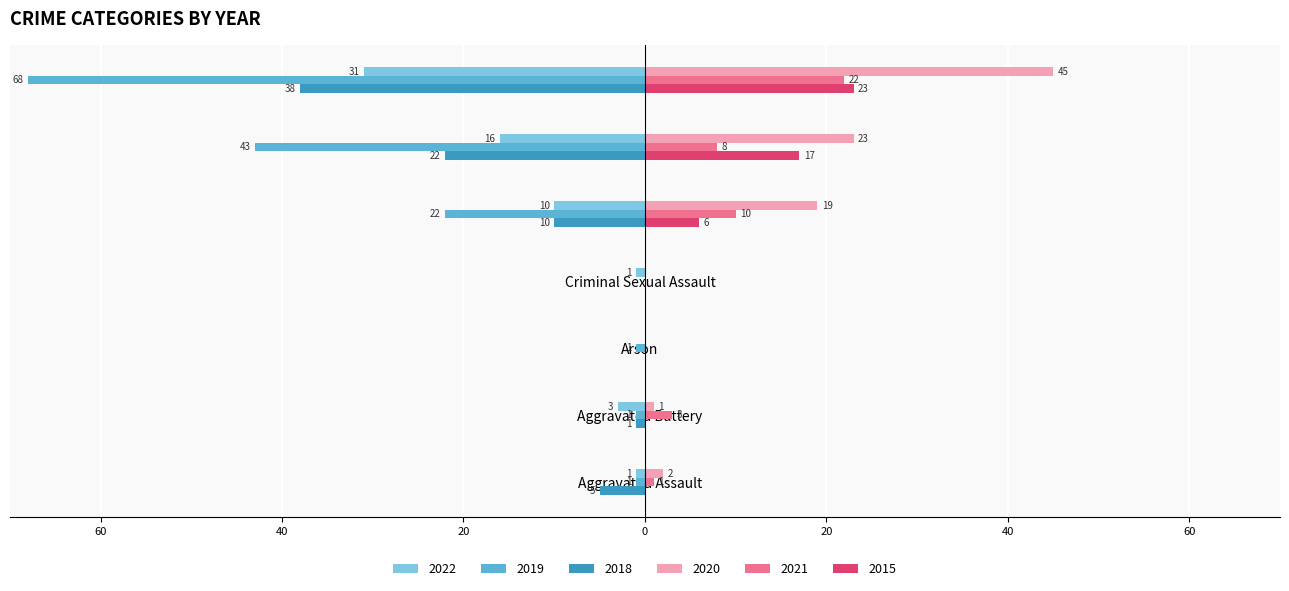

Reading left to right, transcribe all the data shown in this chart.

2022: Aggravated Assault=-1	Aggravated Battery=-3	Arson=0	Criminal Sexual Assault=-1	Robbery=-10	Theft=-16	Total=-31
2019: Aggravated Assault=-1	Aggravated Battery=-1	Arson=-1	Criminal Sexual Assault=0	Robbery=-22	Theft=-43	Total=-68
2018: Aggravated Assault=-5	Aggravated Battery=-1	Arson=0	Criminal Sexual Assault=0	Robbery=-10	Theft=-22	Total=-38
2020: Aggravated Assault=2	Aggravated Battery=1	Arson=0	Criminal Sexual Assault=0	Robbery=19	Theft=23	Total=45
2021: Aggravated Assault=1	Aggravated Battery=3	Arson=0	Criminal Sexual Assault=0	Robbery=10	Theft=8	Total=22
2015: Aggravated Assault=0	Aggravated Battery=0	Arson=0	Criminal Sexual Assault=0	Robbery=6	Theft=17	Total=23